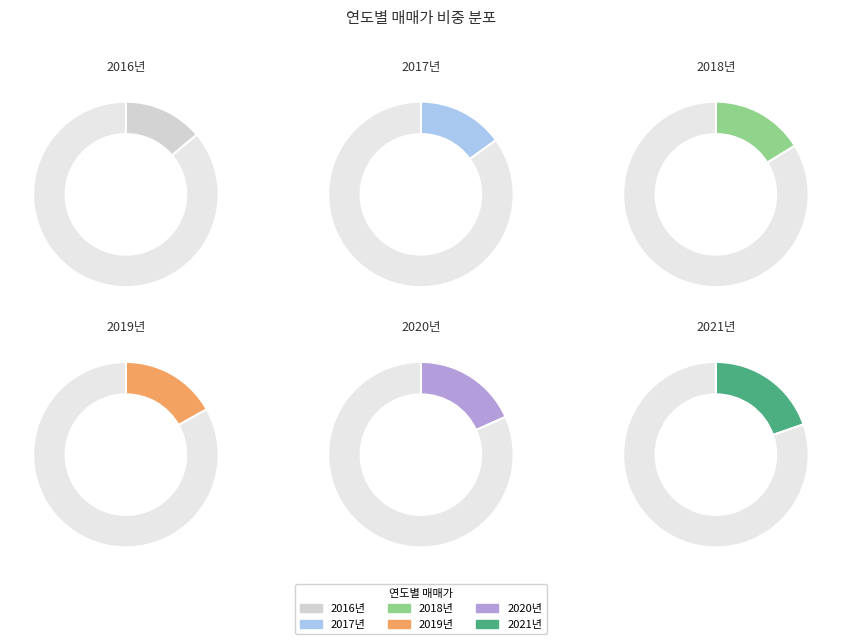

Do 2020년 and 2016년 together represent more than half of the pie?

No